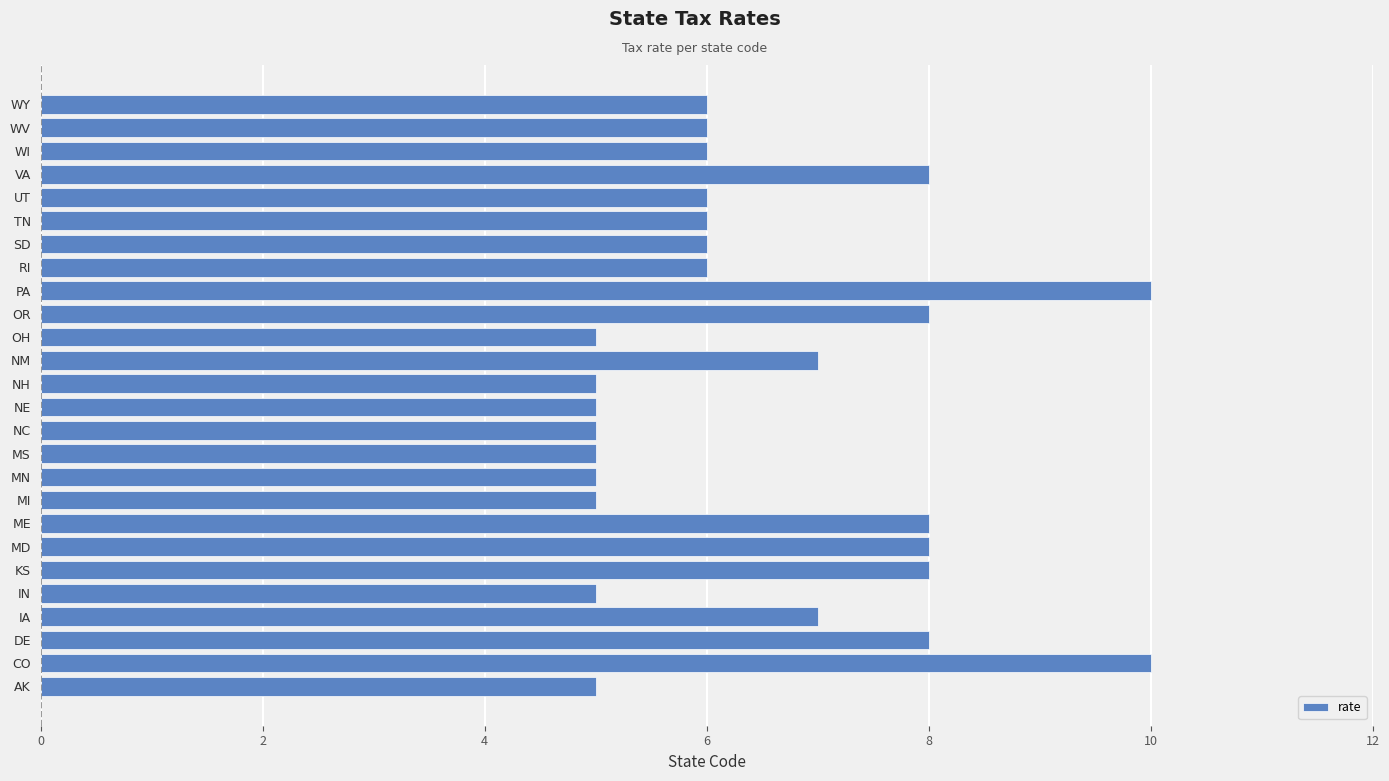

Are the bars horizontal?

Yes